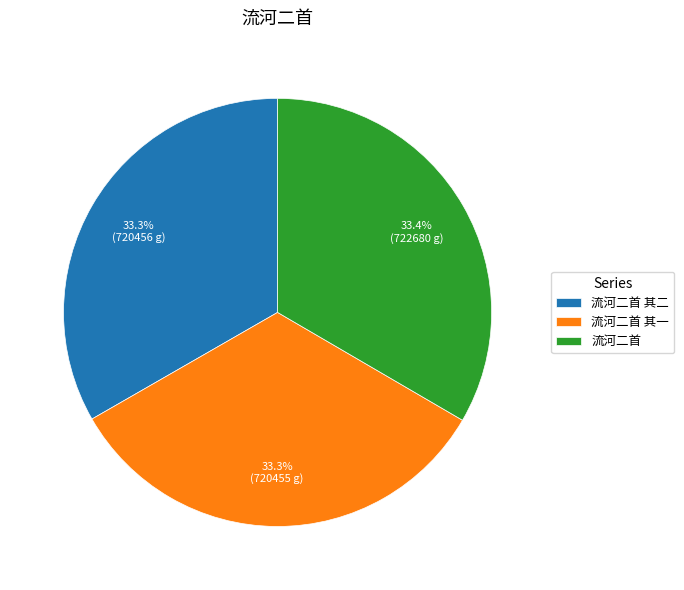

To the nearest percent, what is the combined percentage of 流河二首 and 流河二首 其二?

67%